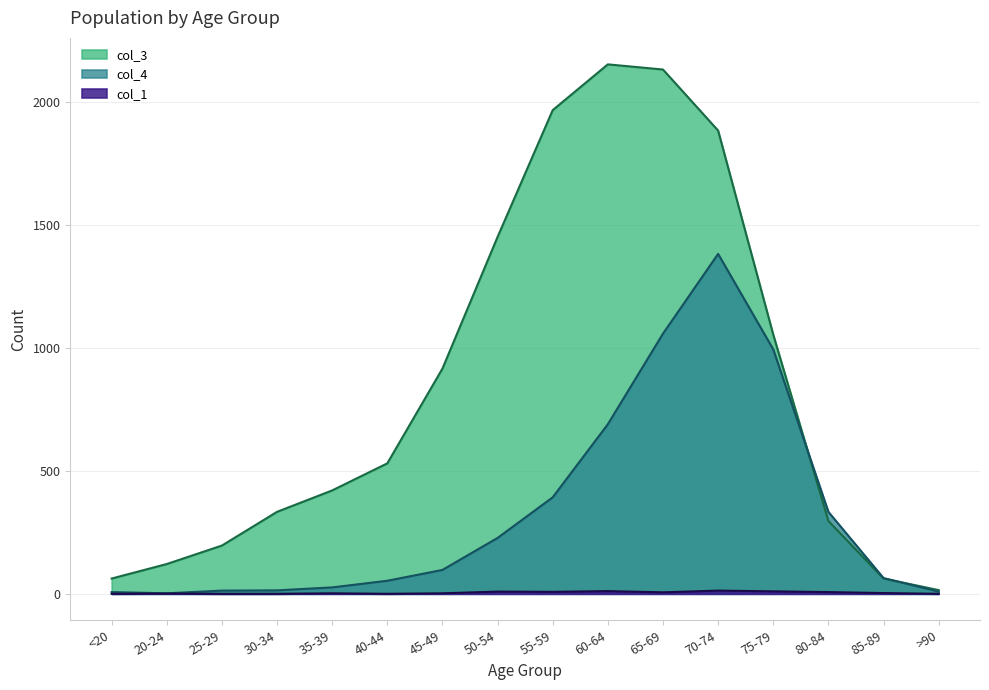

What is the lowest value of the col_4 series?

2